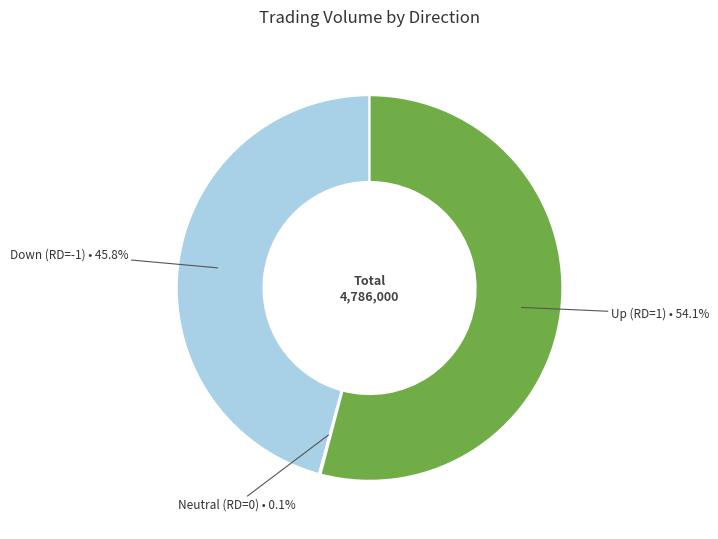

Which category has the biggest portion of the pie?

Up (RD=1) • 54.1%